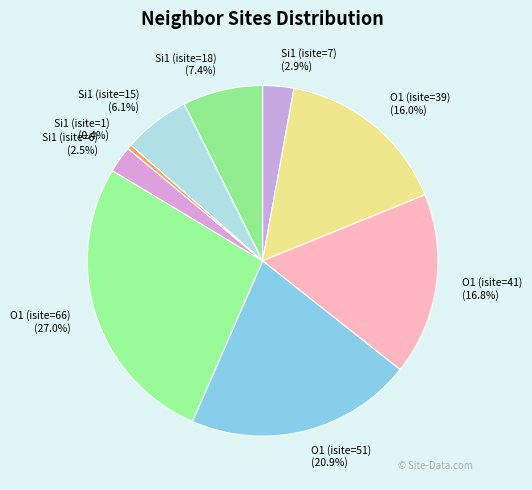

To the nearest percent, what is the average slice percentage?

11%